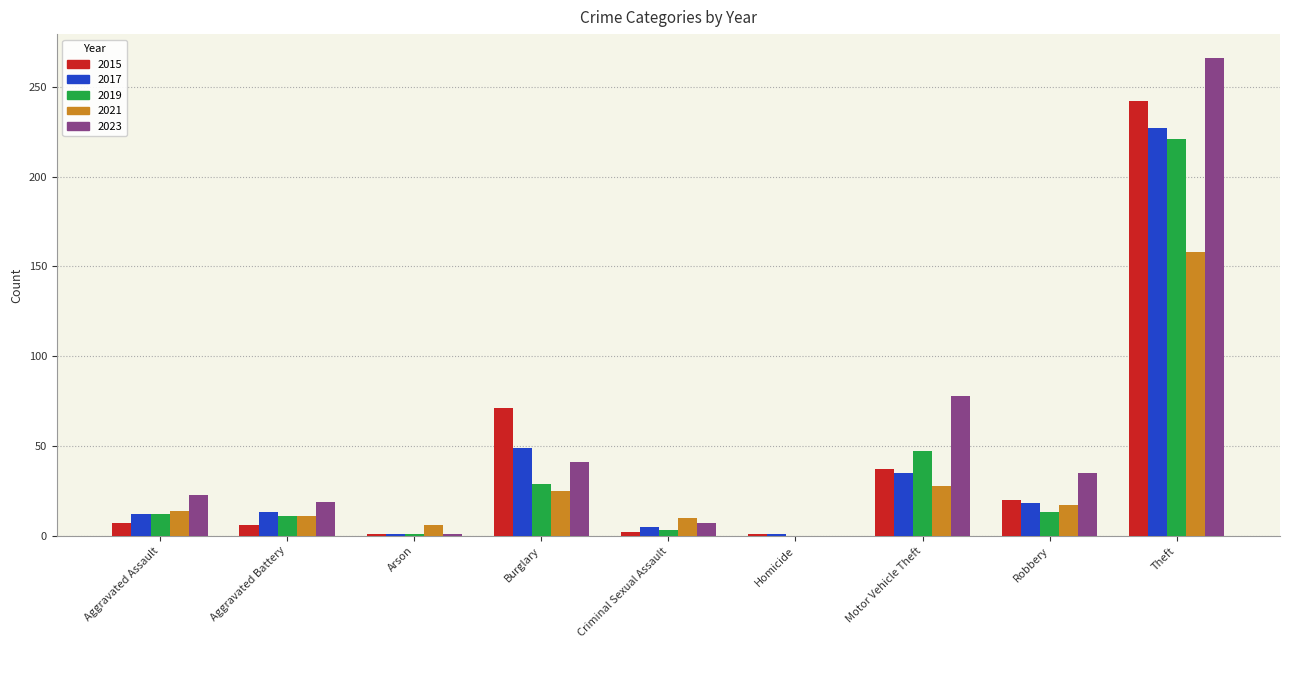

What value does the 2021 series have at Burglary?

25